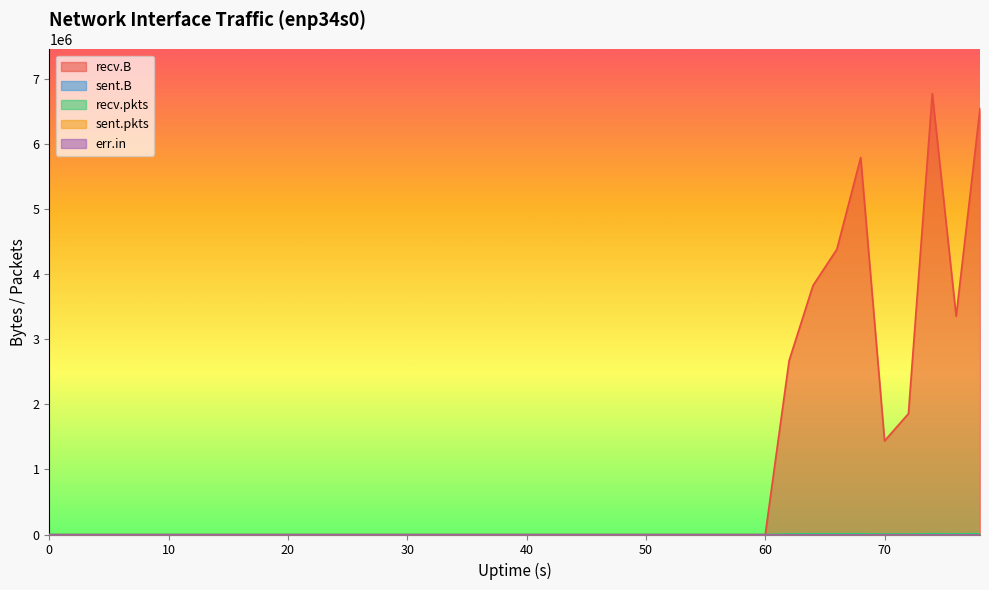

The value of recv.pkts at 36 is 7479. True or false?

True